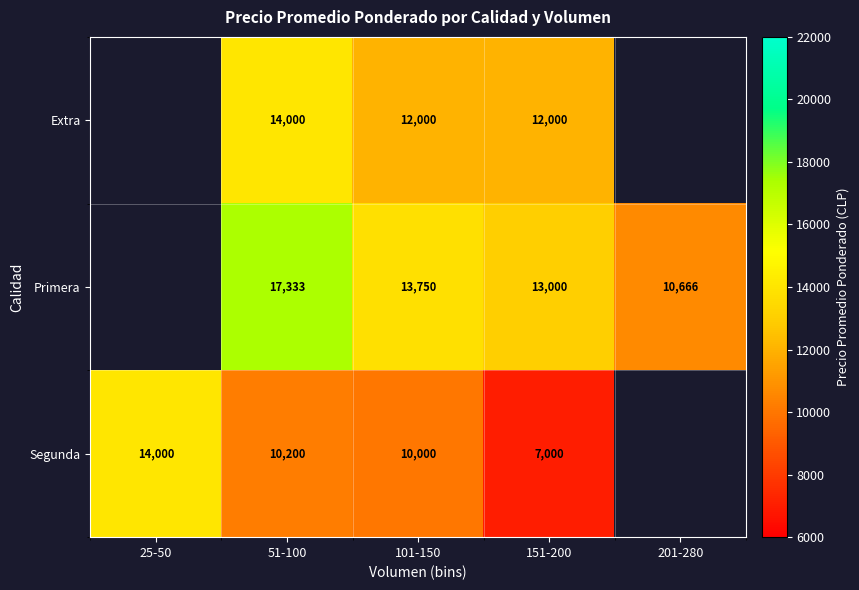

Is it true that Extra equals 14000 at 51-100?

True